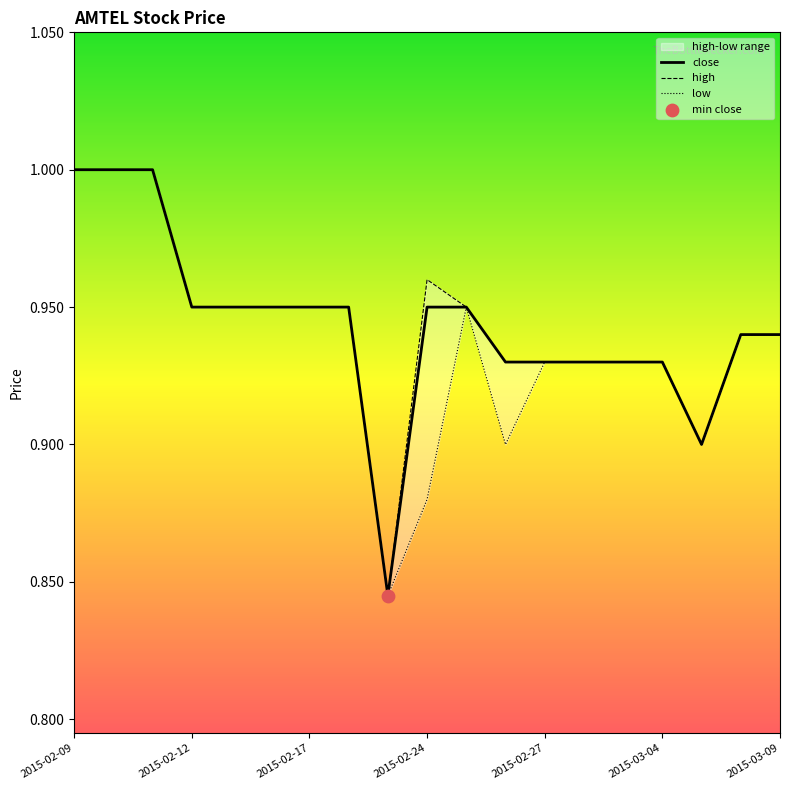

Which series reaches the maximum Y coordinate?

close